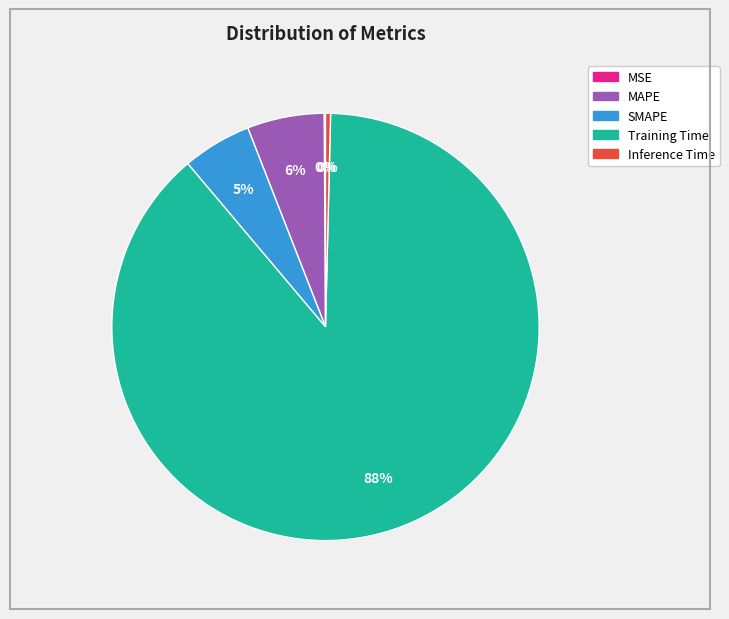

Combined, do Training Time and Inference Time account for over 50%?

Yes